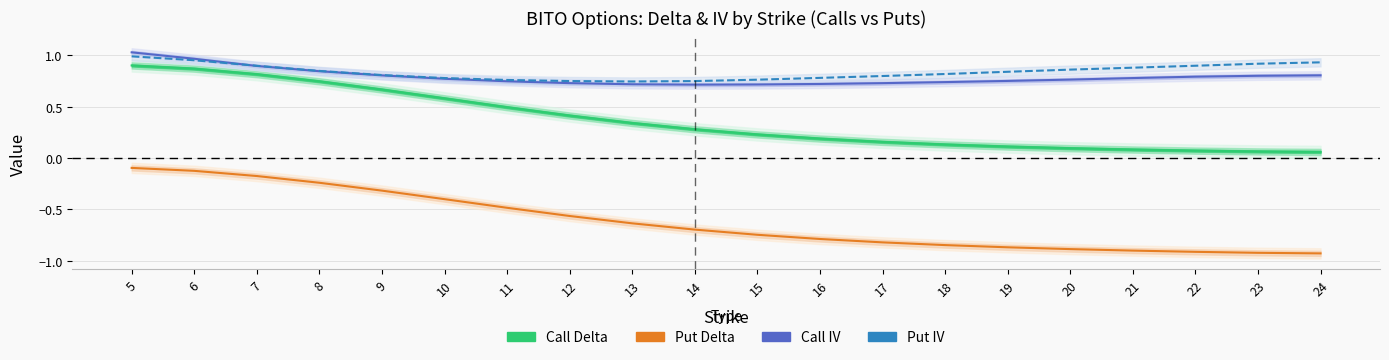

What is the difference between the second highest and minimum values in the Call IV series?

0.3